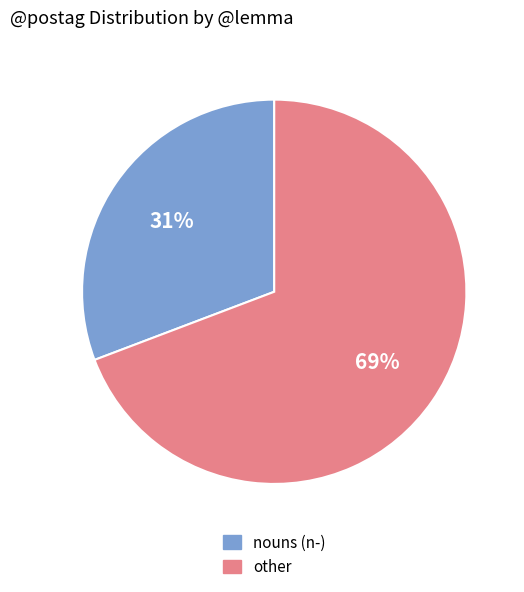

How many segments does this pie chart have?

2